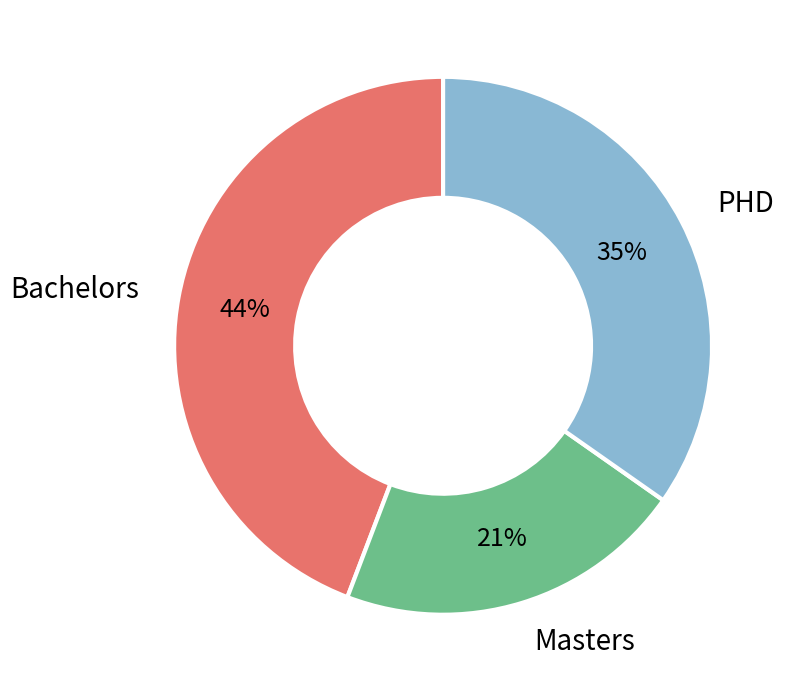

To the nearest percent, what is the difference between the Bachelors and Masters slice percentages?

23%